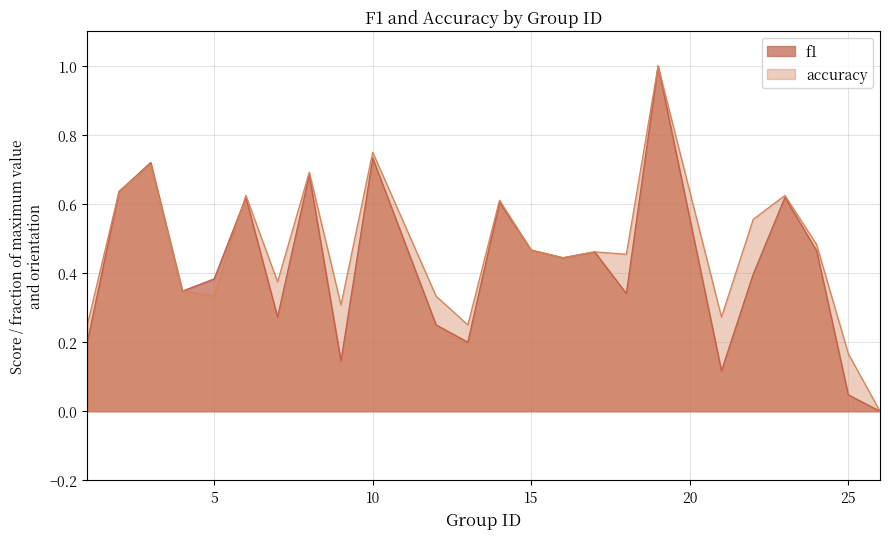

The f1 series shows 0.0 at 25. True or false?

False